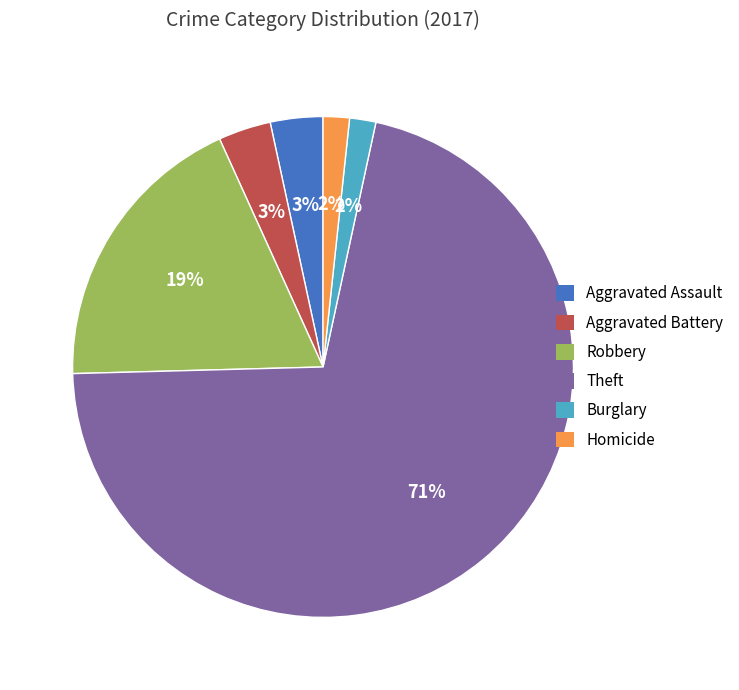

Which slice represents more than half of the pie?

Theft